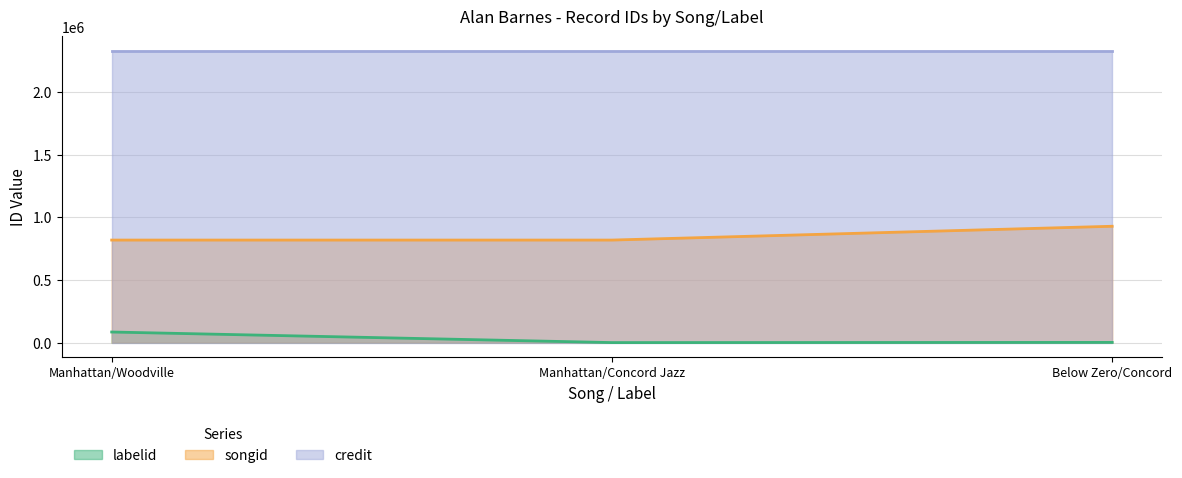

Rank the series at Manhattan/Concord Jazz from highest to lowest value.

credit, songid, labelid